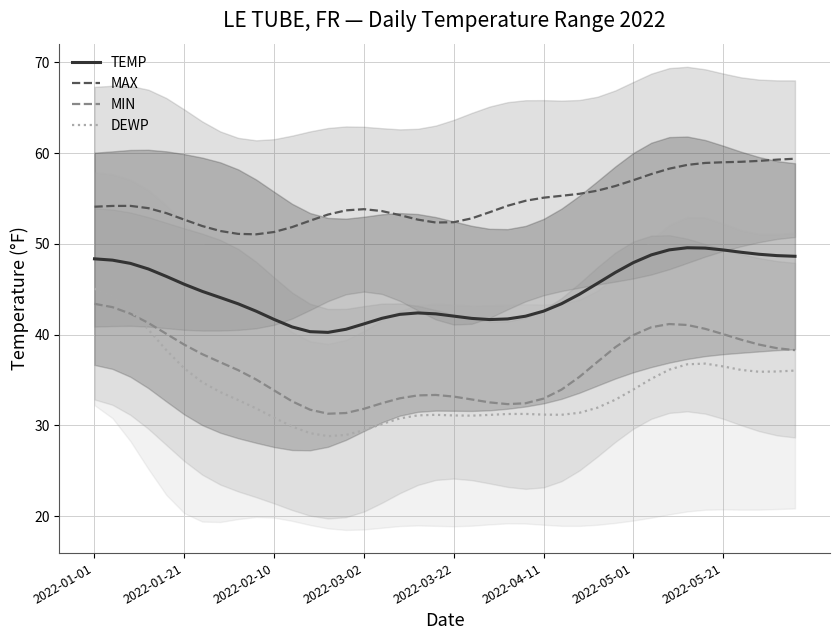

At which category does MIN reach its first local valley?

13